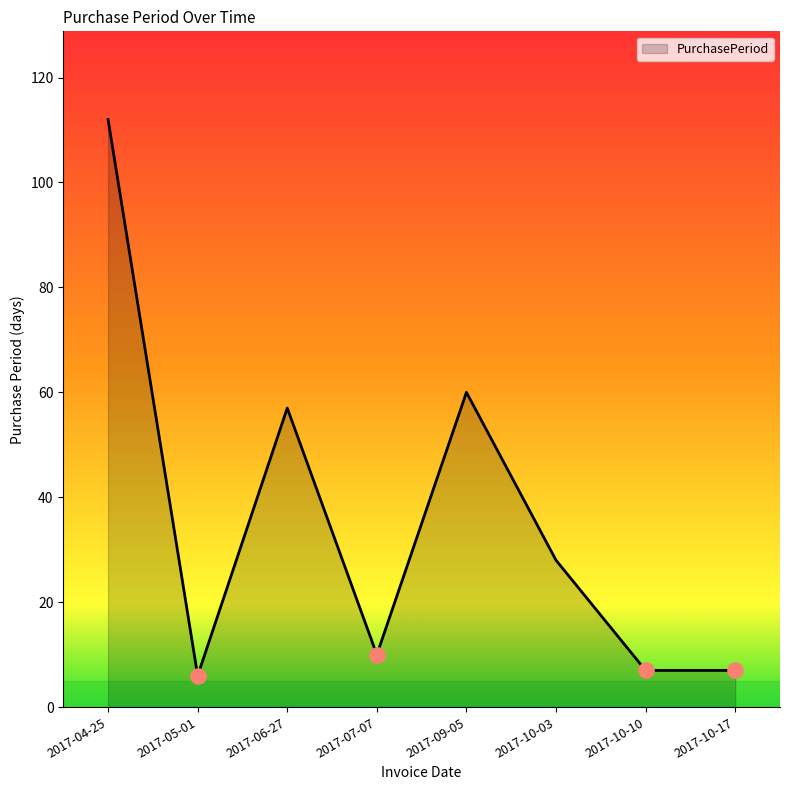

What is the change in value from 2017-06-27 to 2017-10-10?

-50